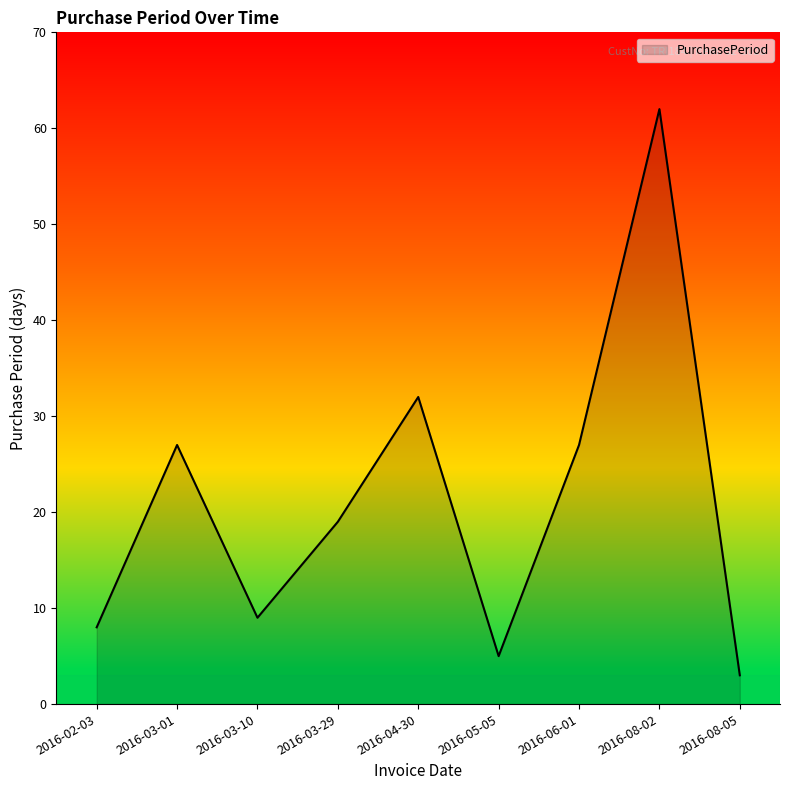

What position from the right is 2016-06-01?

3